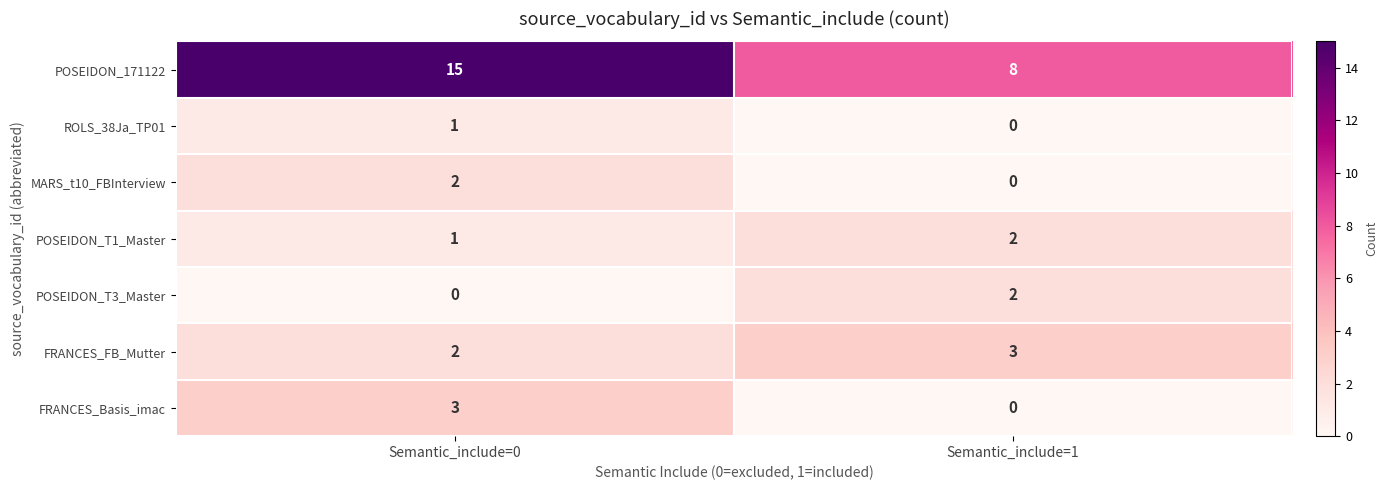

How many positive values does the POSEIDON_T3_Master series have?

1